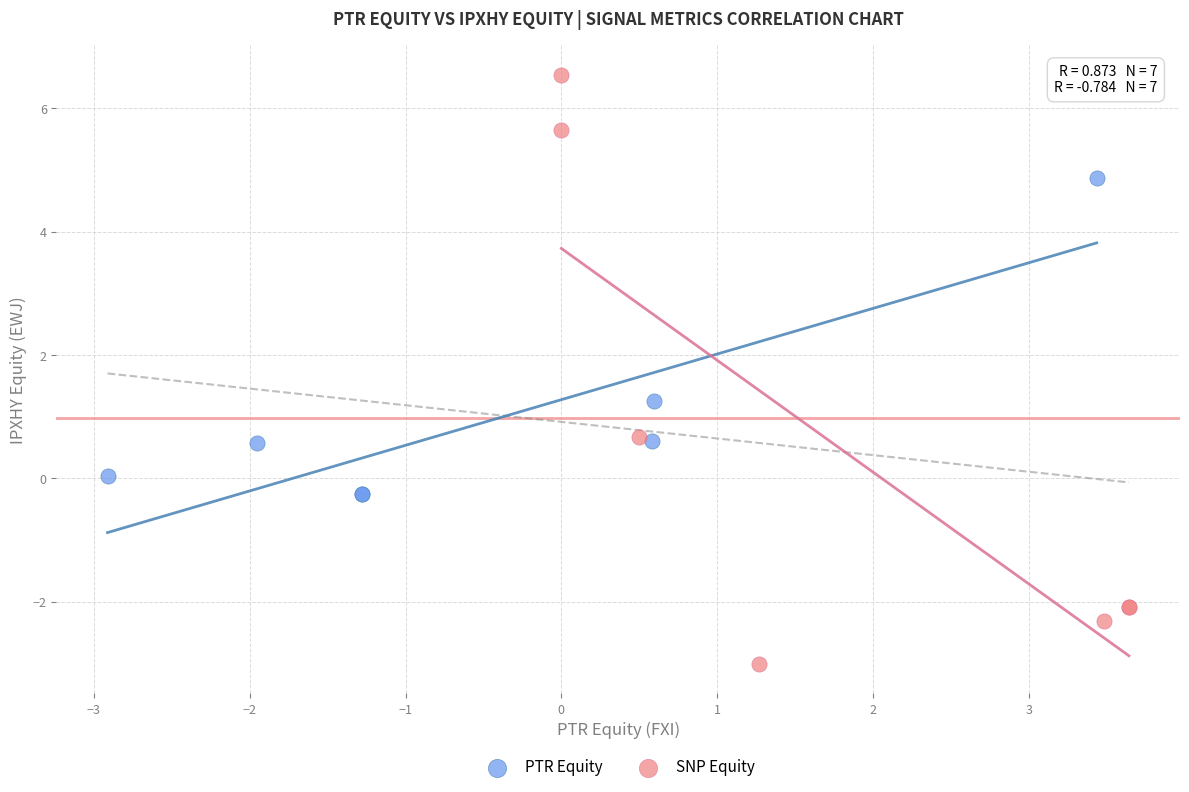

Which series has the largest Y range (max minus min)?

SNP Equity